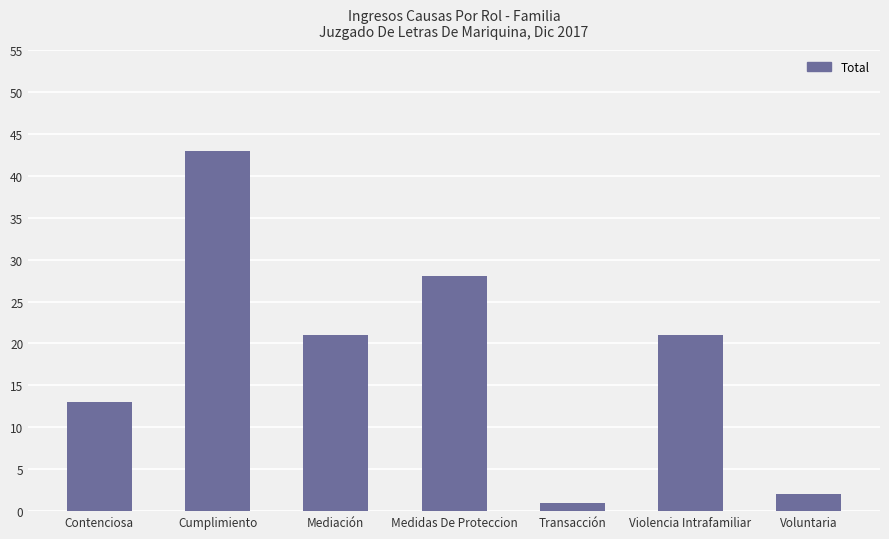

How many bars are there in total?

7